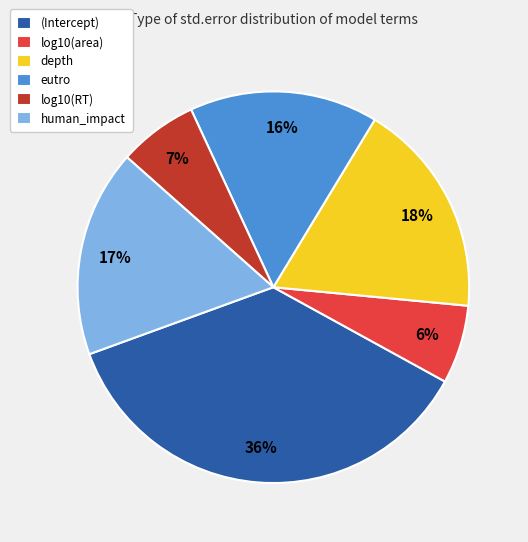

Do eutro and human_impact together represent more than half of the pie?

No